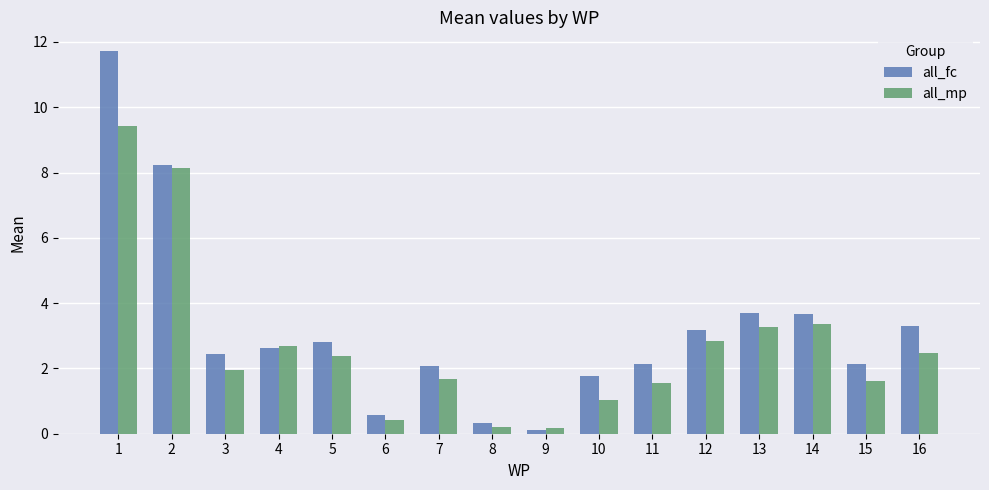

List the series in order of their overall mean, highest first.

all_fc, all_mp